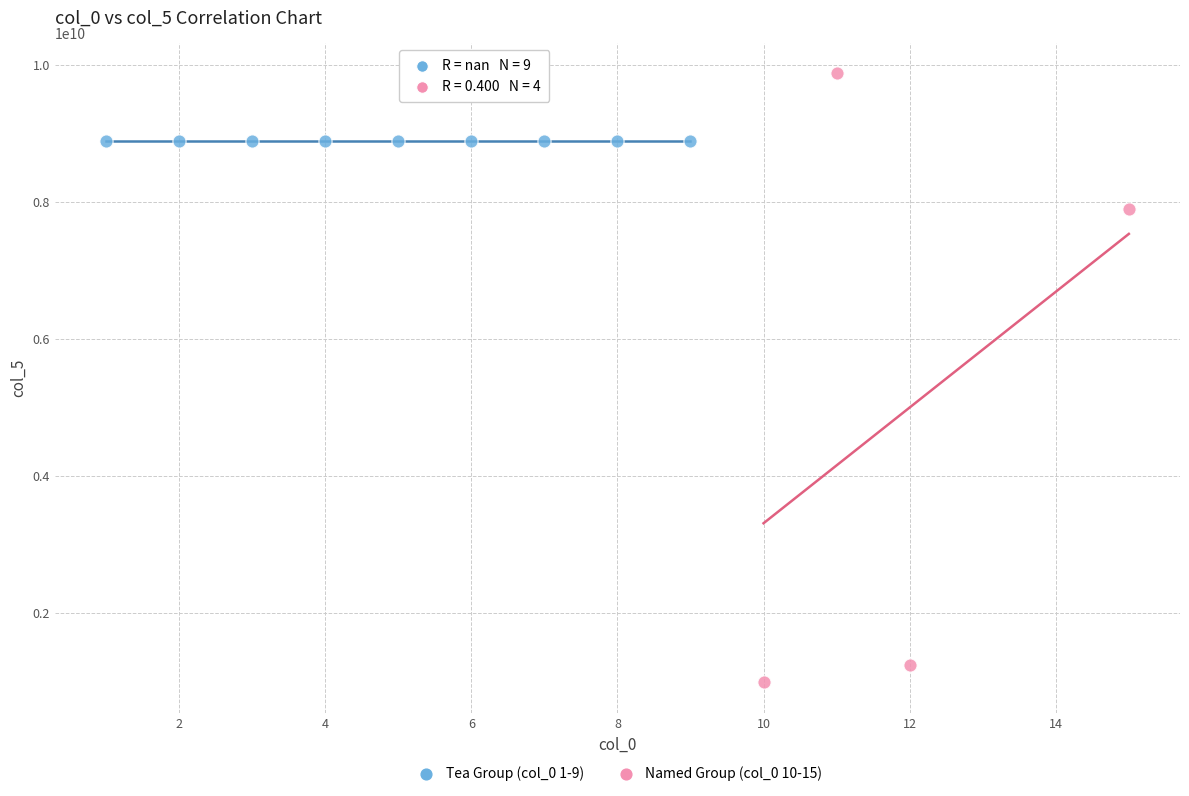

Which series reaches the maximum Y coordinate?

Named Group (col_0 10-15)